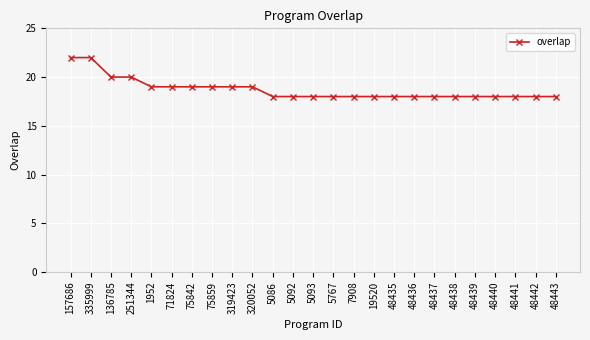

What is the value of the 10th point from the left?

19